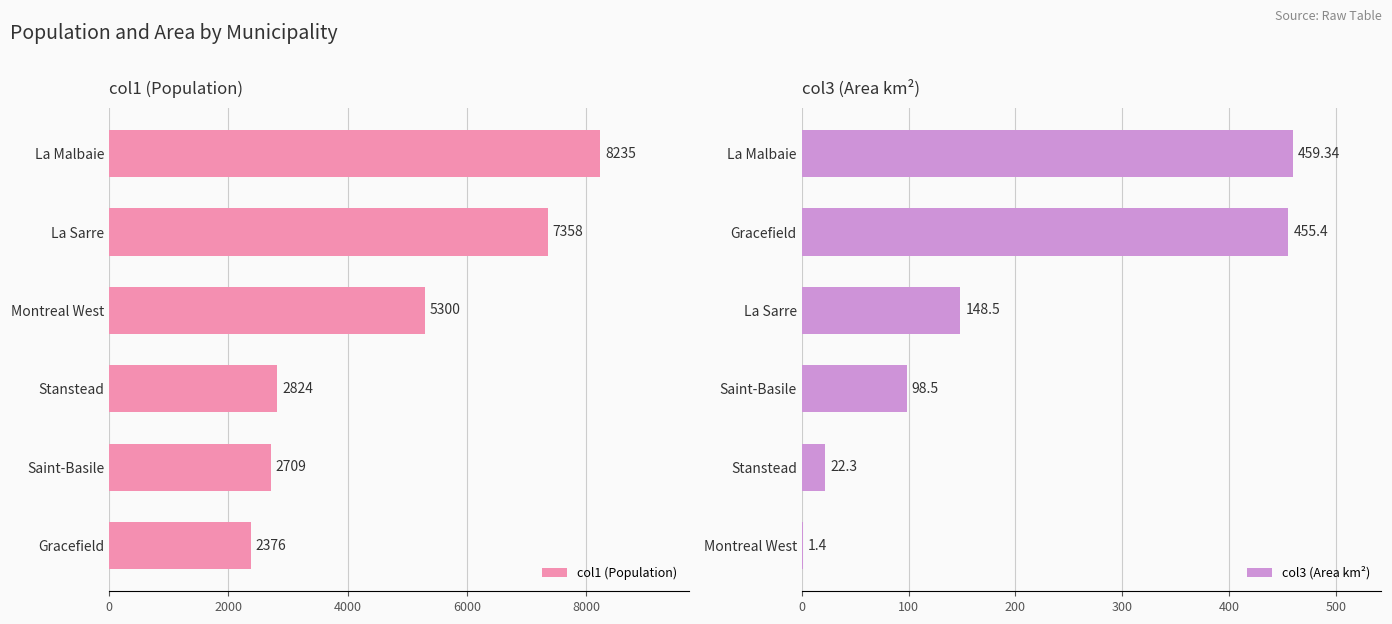

What is the highest value of the col1 (Population) series?

8235